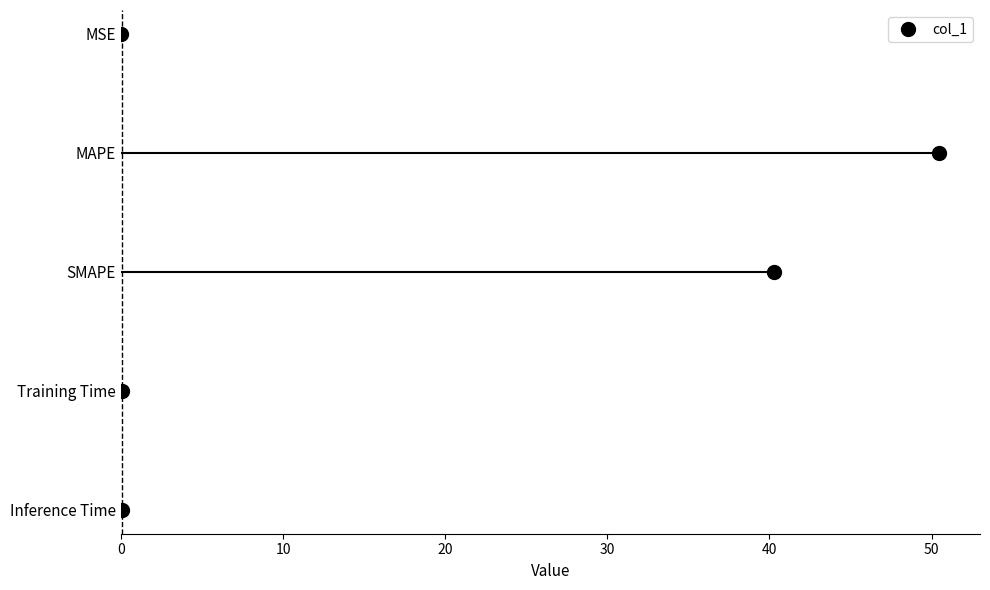

The chart shows a value of 1 at 30. True or false?

False